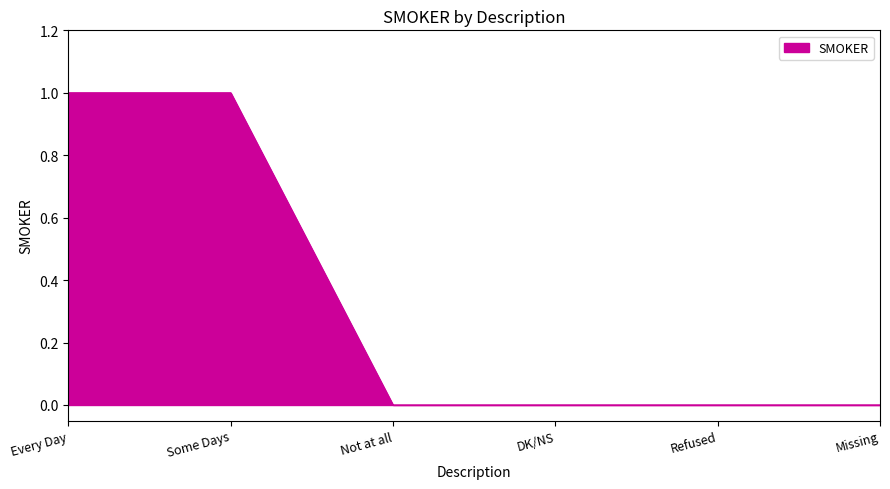

Is it true that the value at DK/NS is 0?

True